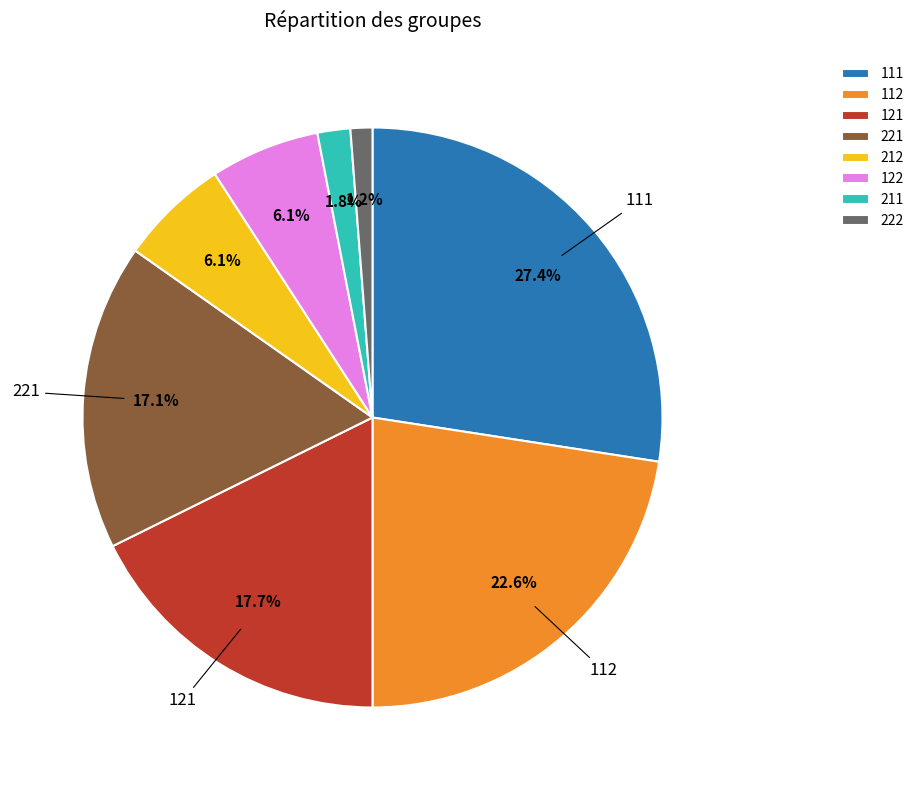

What percentage is the 111 slice, to the nearest percent?

27%